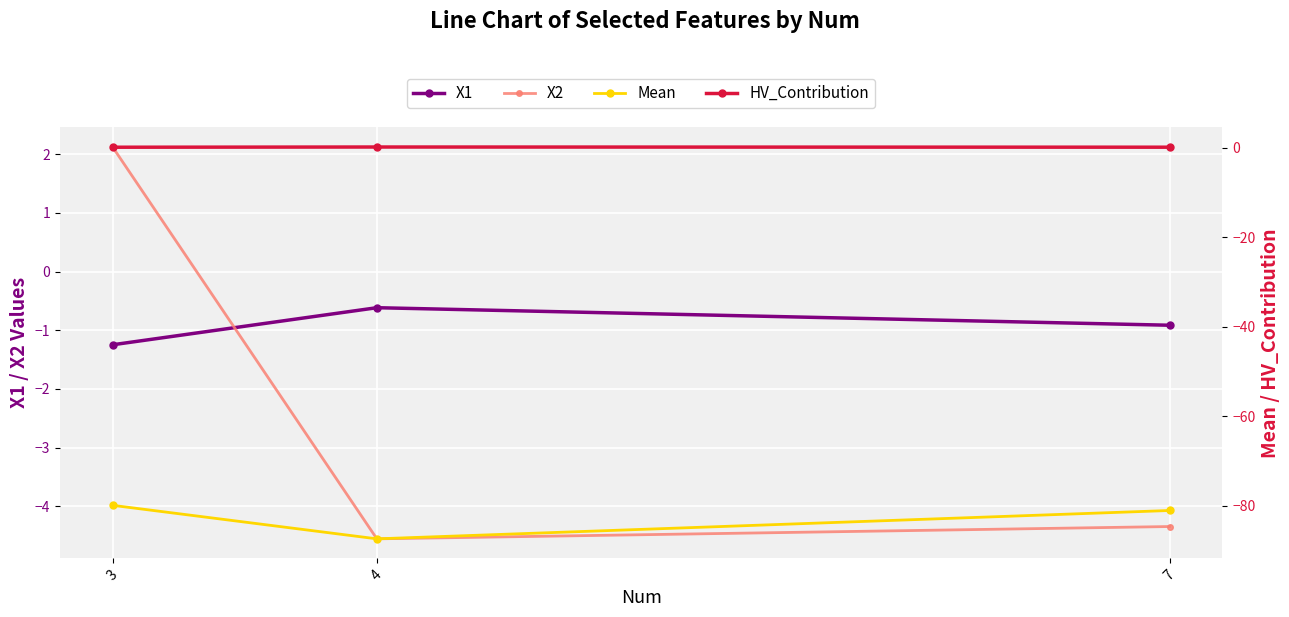

What is the smallest value displayed?

-87.4